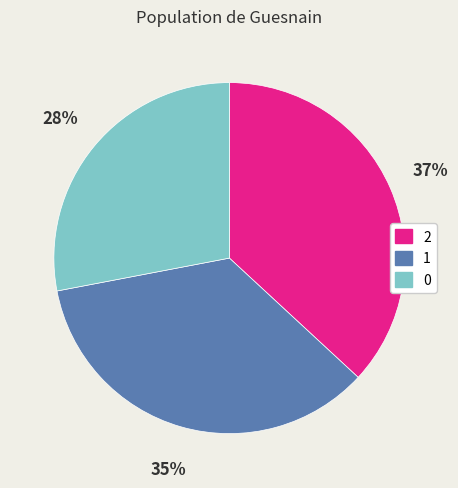

Rank the categories by value from lowest to highest.

0, 1, 2